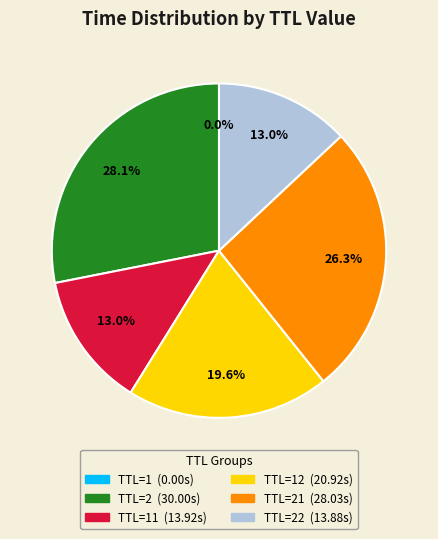

Is there a majority slice in this chart?

No